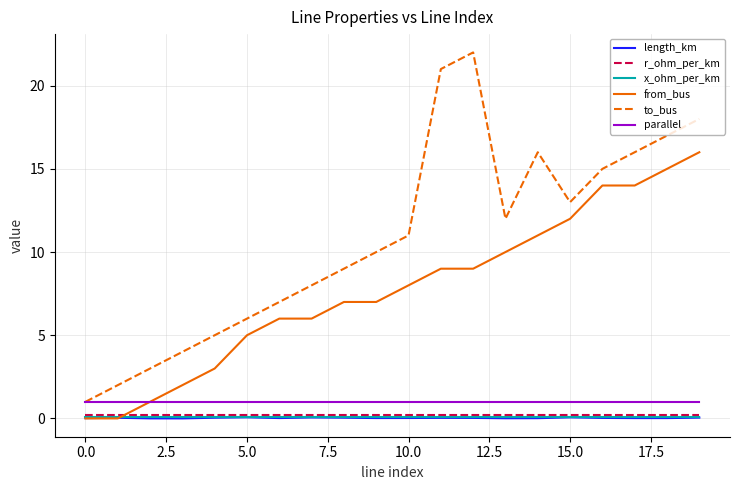

True or false: from_bus and to_bus cross at least once.

False